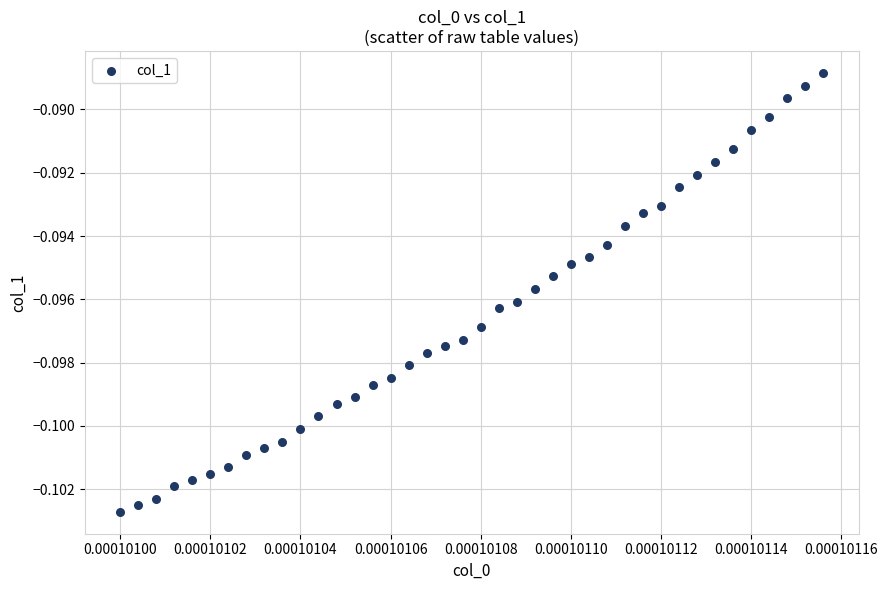

How many data points are displayed?

40